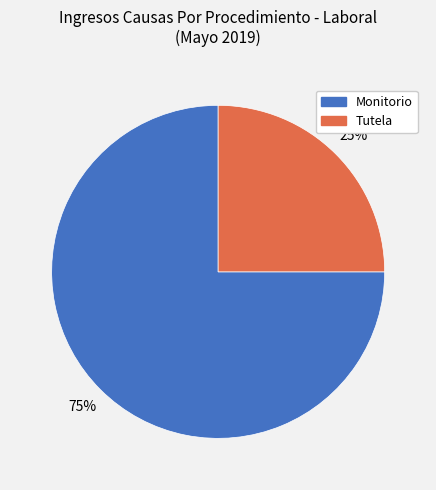

Is it true that Monitorio is 70% of the pie?

False